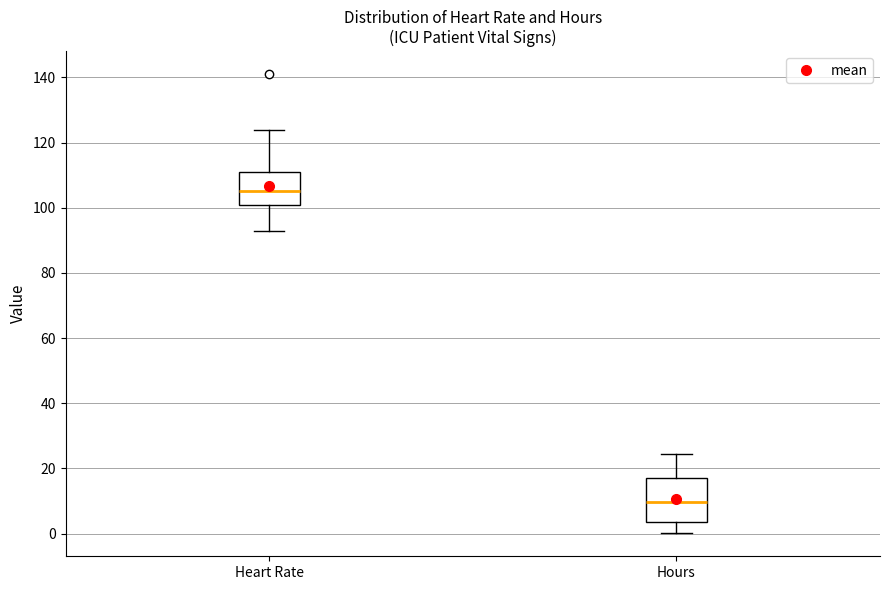

Which box's median line is the lowest?

Hours